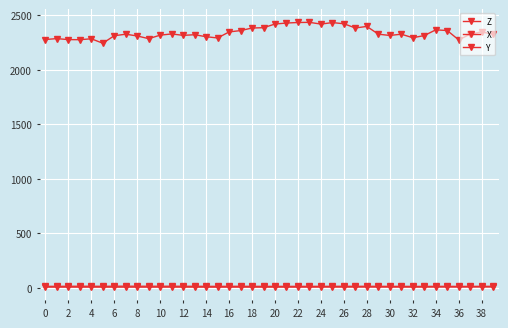

Is this an area chart (filled region under the line)?

No